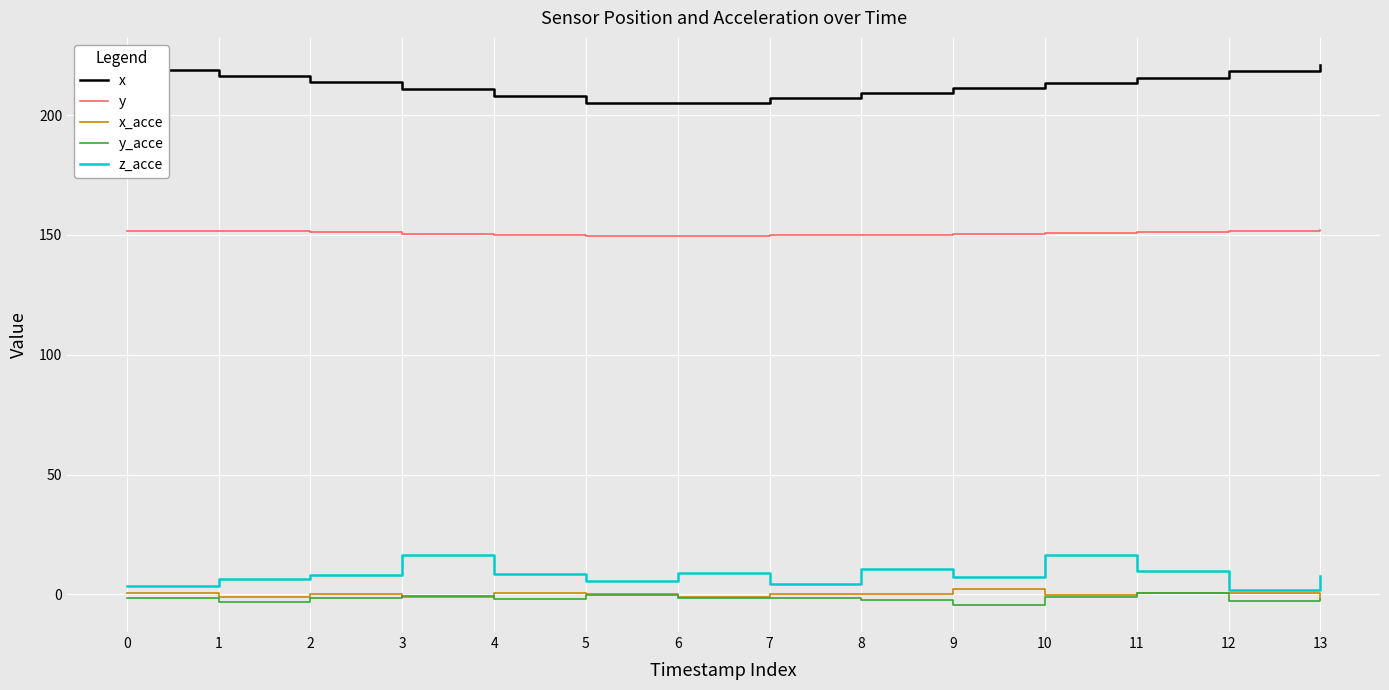

What is the greatest value displayed?

221.0